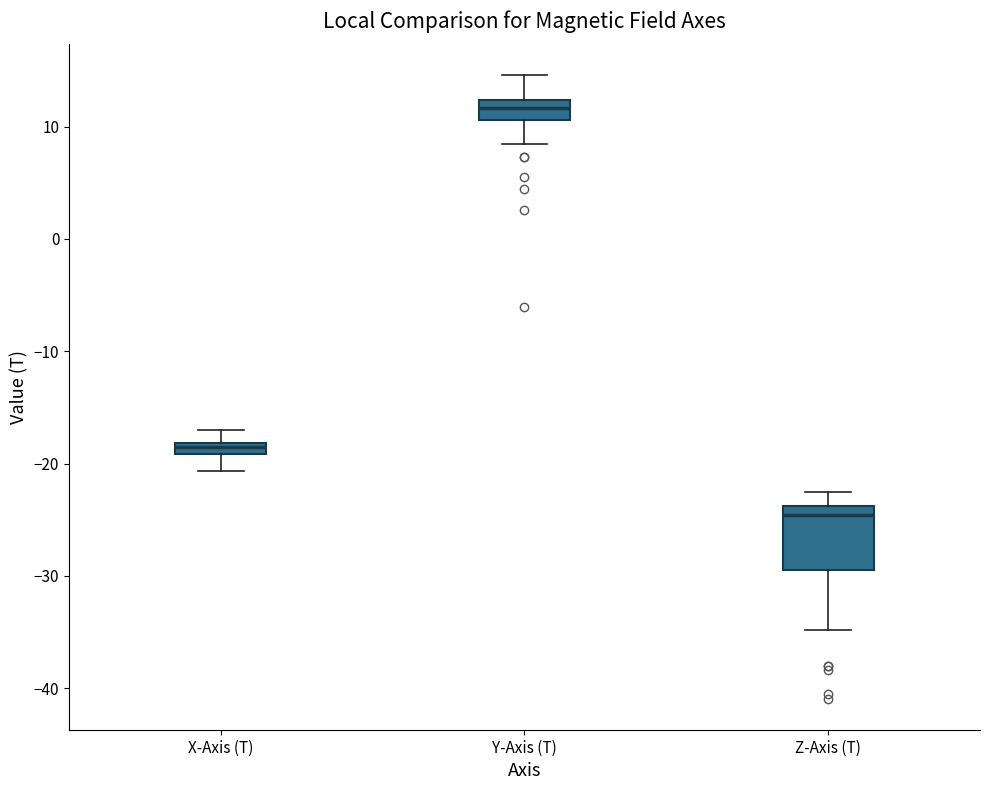

Which box's median line is the lowest?

Z-Axis (T)